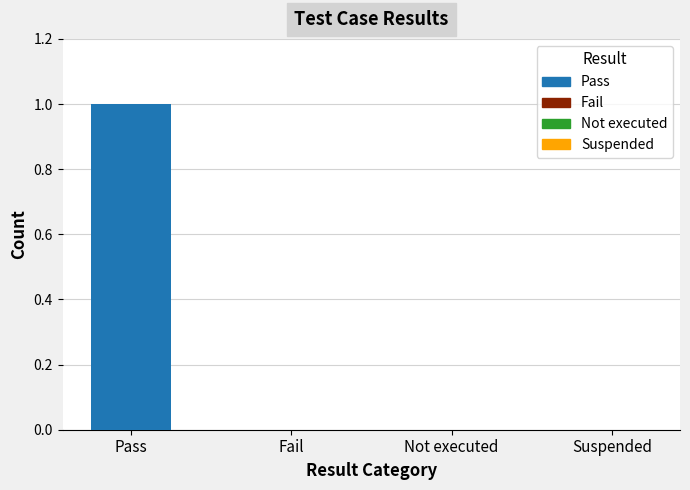

Reading left to right, what are all the values shown in this chart?

Pass: 1	0	0	0
Fail: 0	0	0	0
Not executed: 0	0	0	0
Suspended: 0	0	0	0